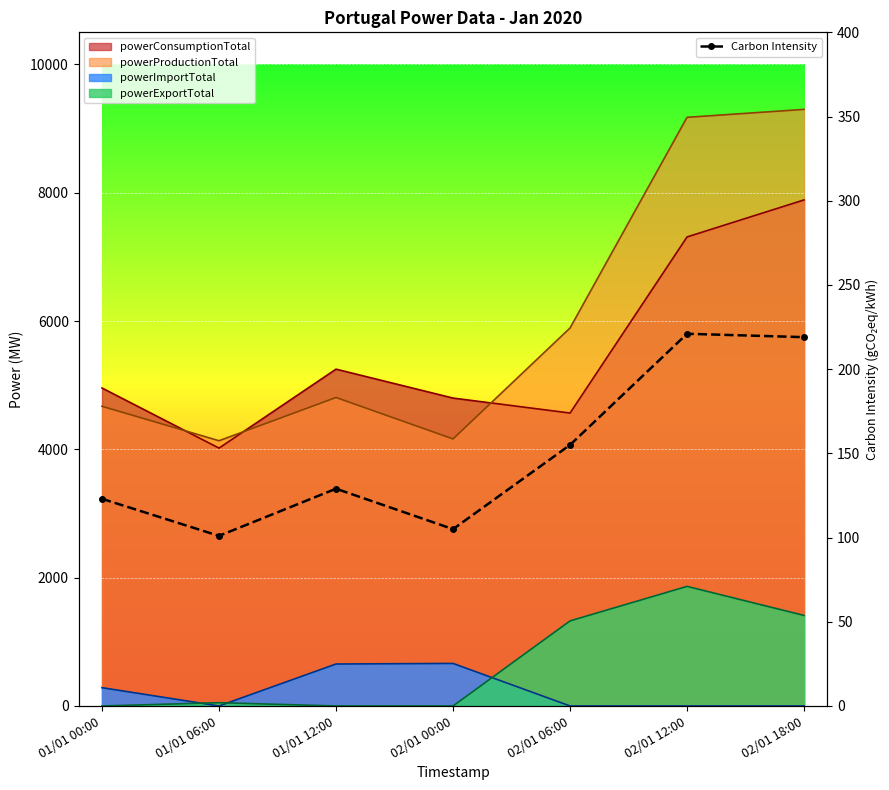

How many interior local valleys (lower than both neighbors) does the data have?

2